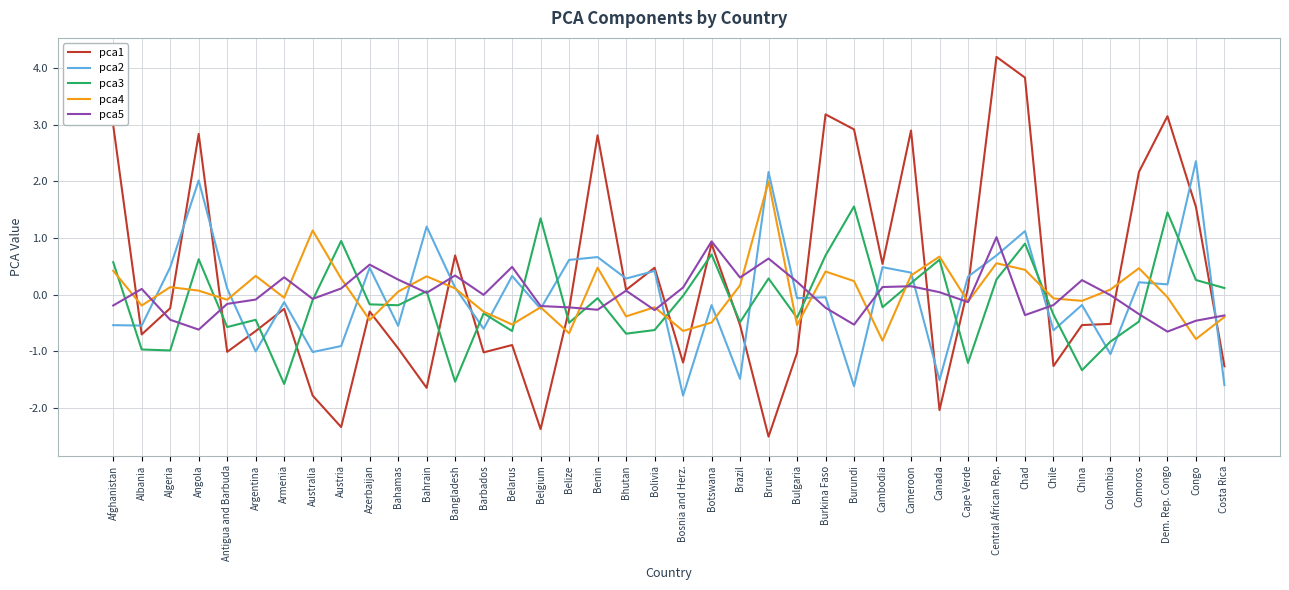

Which series changed the most between Afghanistan and Azerbaijan?

pca1